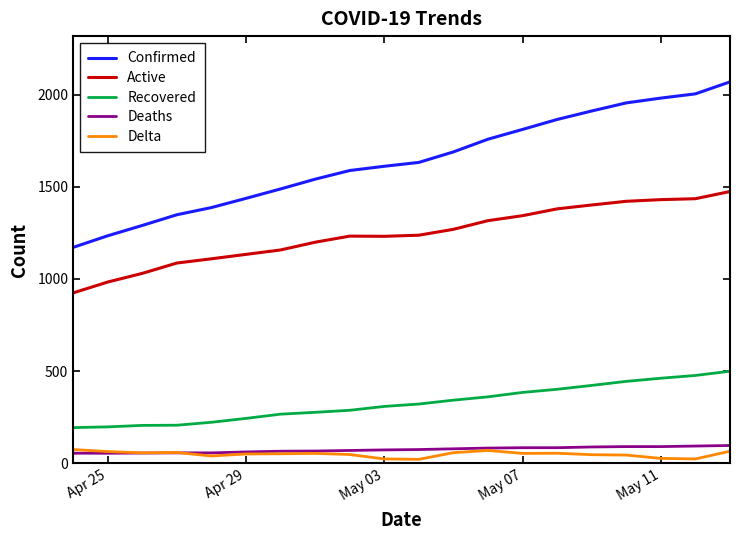

True or false: Confirmed and Active cross at least once.

False